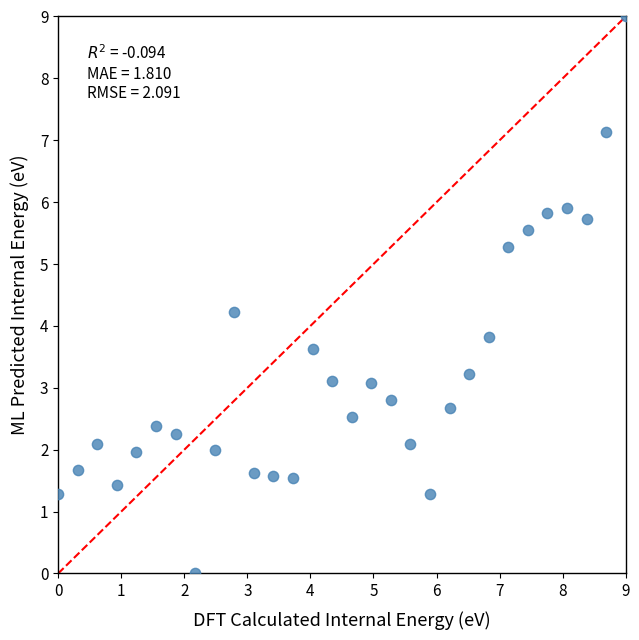

What is the range of X values (max minus min)?

9.0